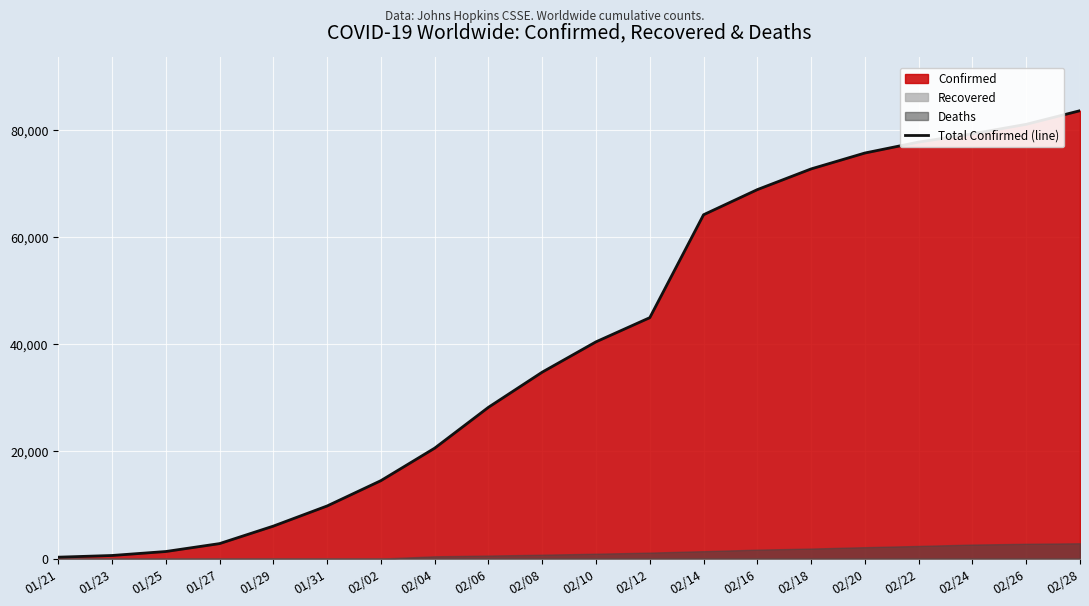

Rank the categories by value from lowest to highest.

01/21, 01/23, 01/25, 01/27, 01/29, 01/31, 02/02, 02/04, 02/06, 02/08, 02/10, 02/12, 02/14, 02/16, 02/18, 02/20, 02/22, 02/24, 02/26, 02/28